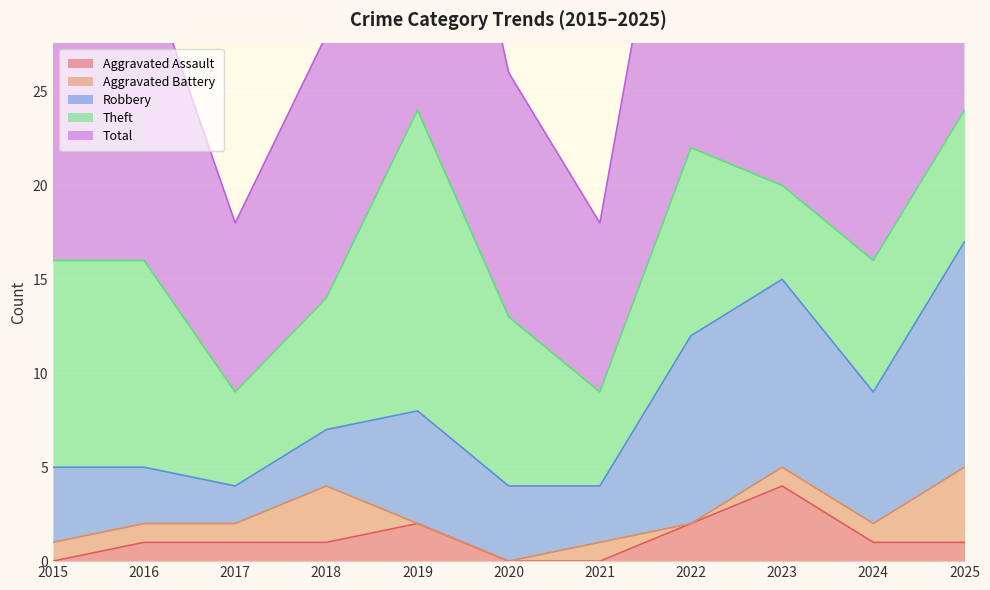

How many values in the Aggravated Assault series are below 1?

3